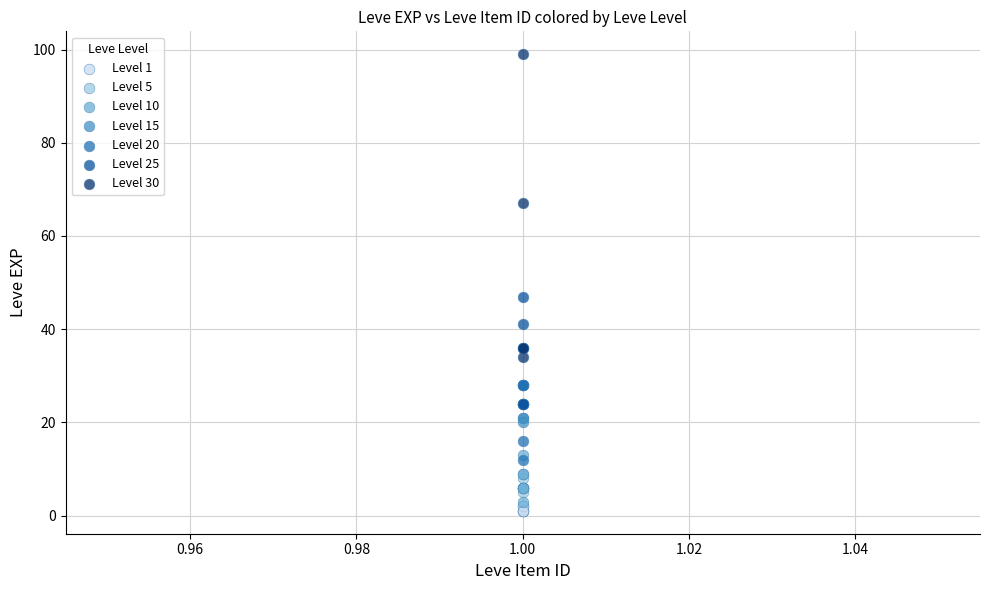

What are all the series names shown in the legend?

Level 1, Level 5, Level 10, Level 15, Level 20, Level 25, Level 30